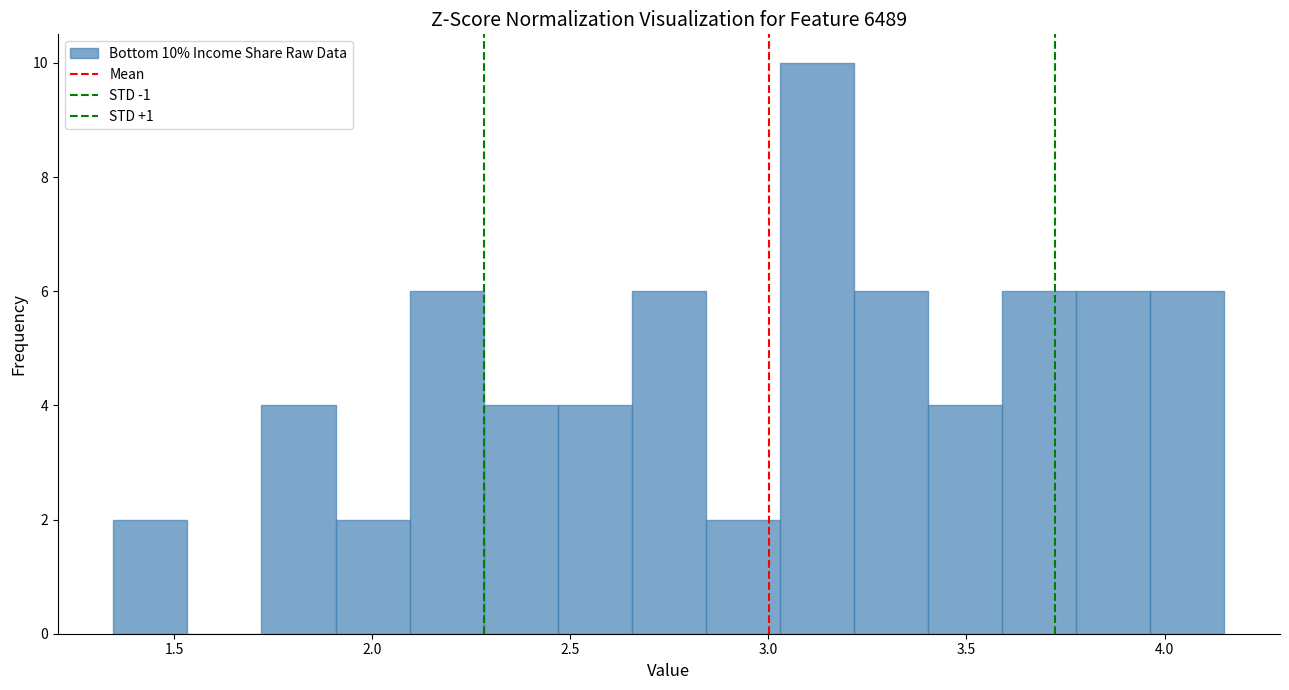

Around what value on the x-axis is the tallest bar? Give the approximate position of its centre, as read against the axis.

3.10